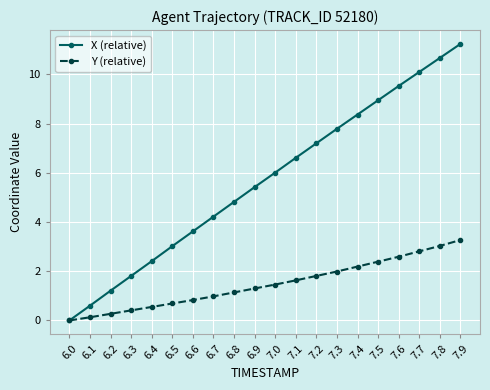

What is the value of the X (relative) point at the 16th from the left?

9.0